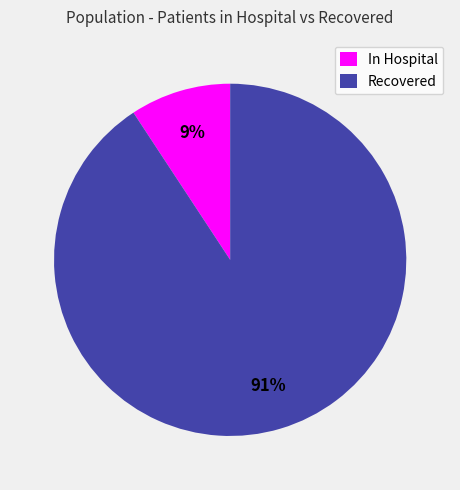

Between Recovered and In Hospital, which is larger?

Recovered